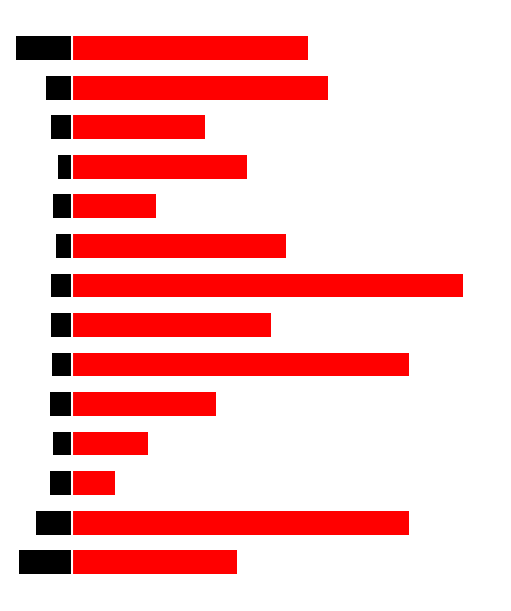

Which label corresponds to the largest value in the chart?

7